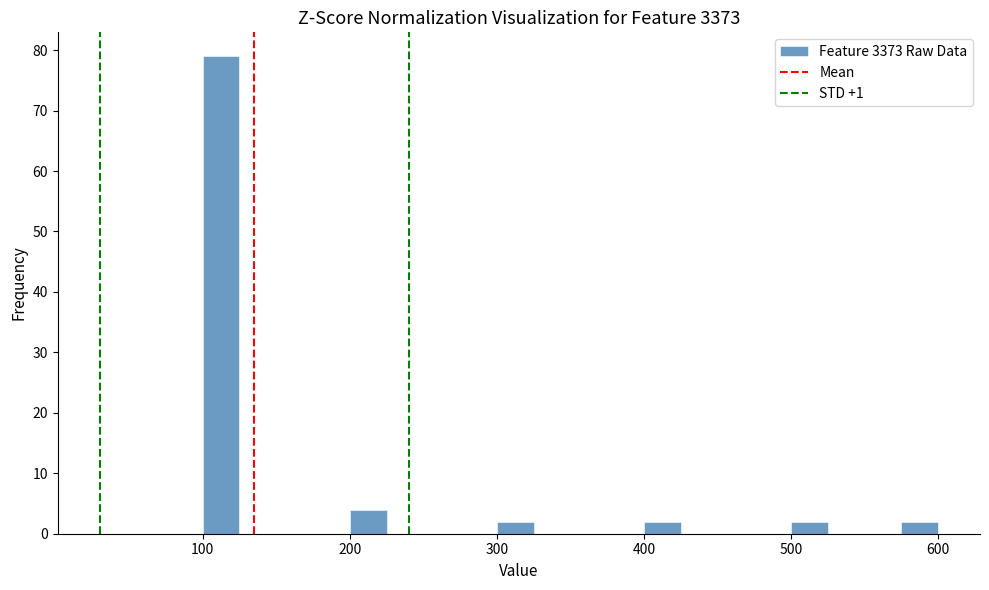

Read against the x-axis, roughly where is the centre of the tallest bar?

110